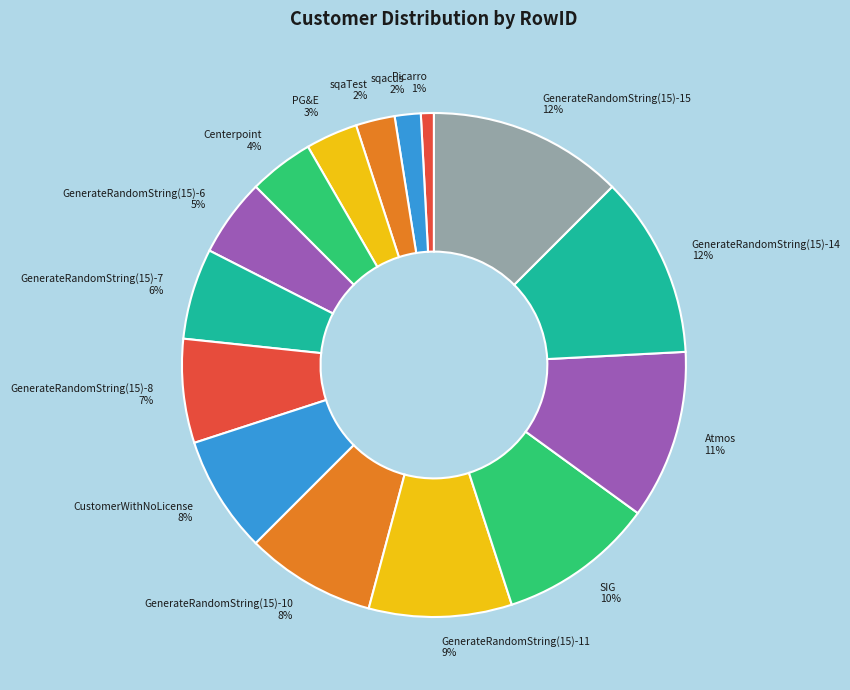

To the nearest percent, what is the combined percentage of GenerateRandomString(15)-7 6% and GenerateRandomString(15)-10 8%?

14%